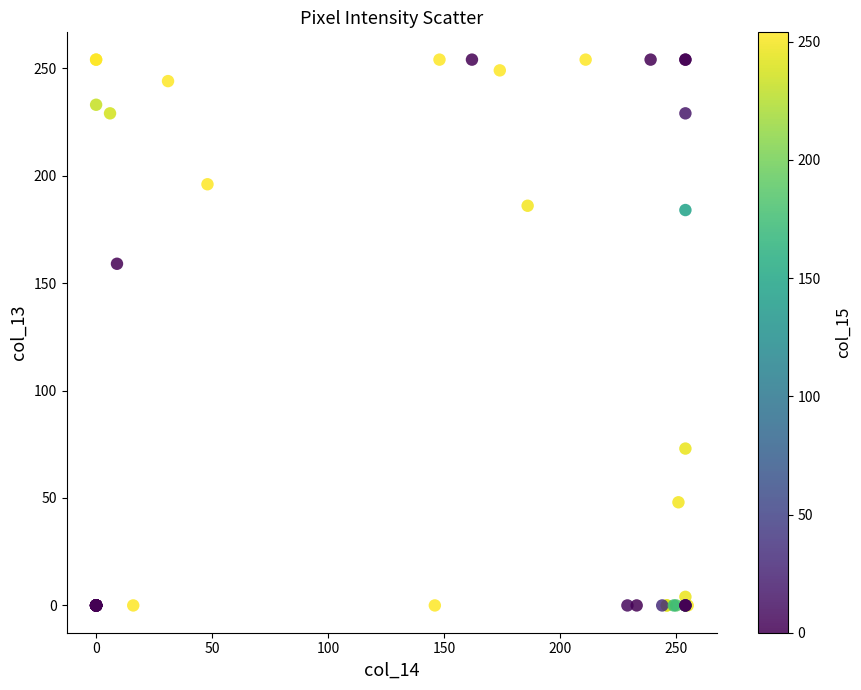

What Y value in the scatter plot is closest to 127?

159